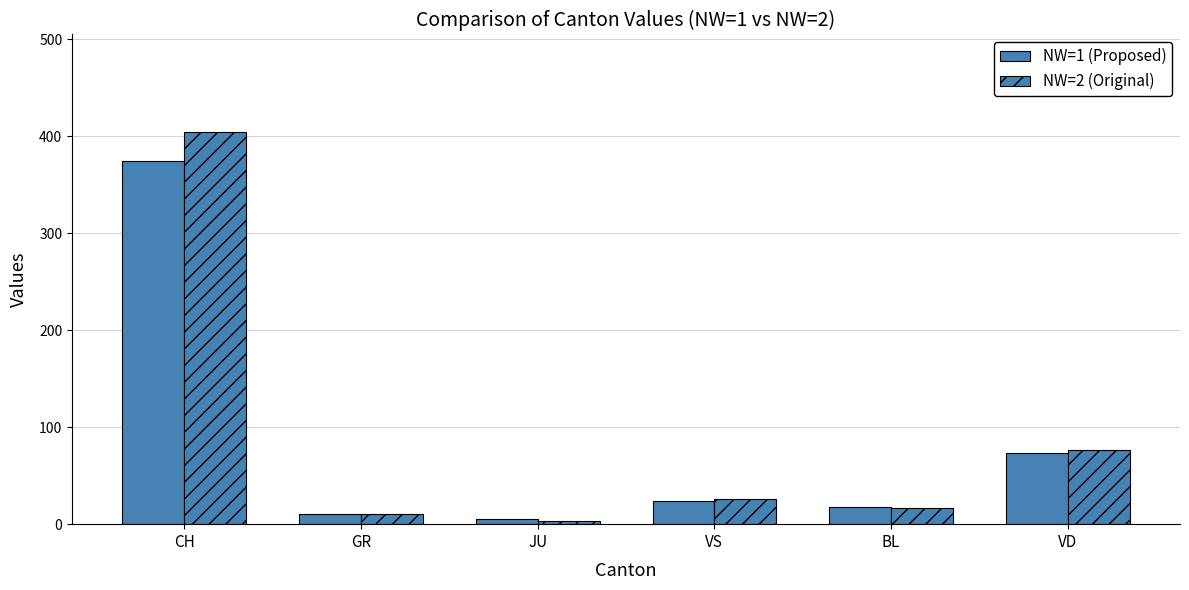

Rank the series by their average value, from highest to lowest.

NW=2 (Original), NW=1 (Proposed)